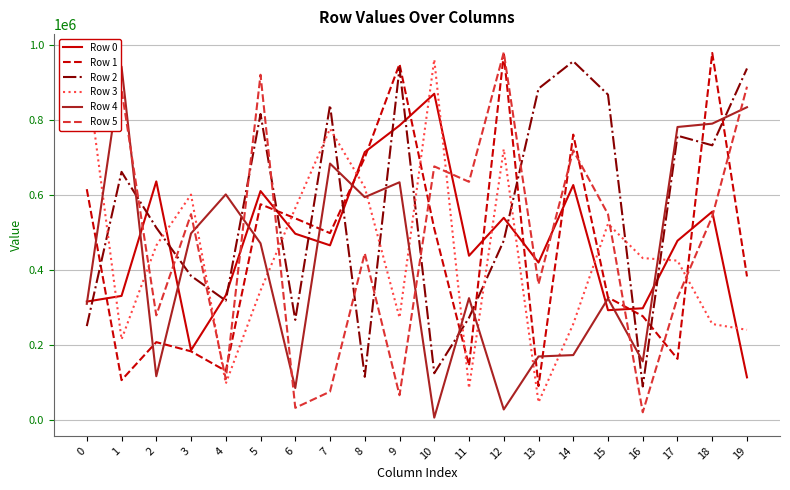

Which series has the largest total across all categories?

Row 2